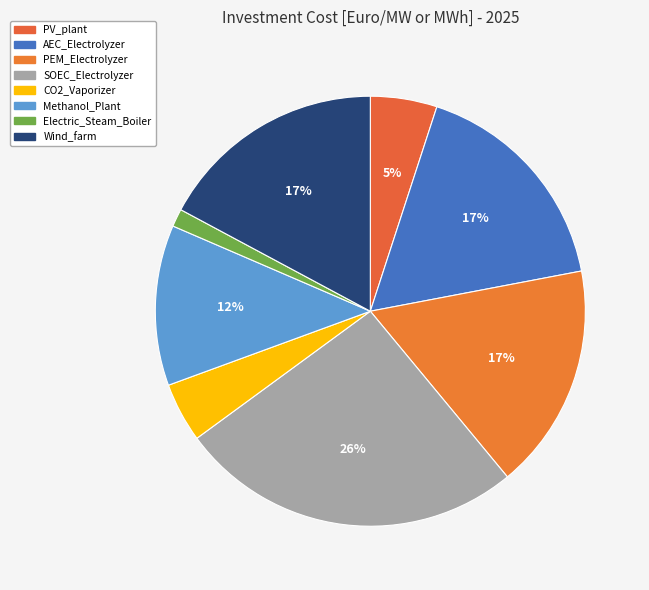

What portion of the pie excludes CO2_Vaporizer?

95.5%